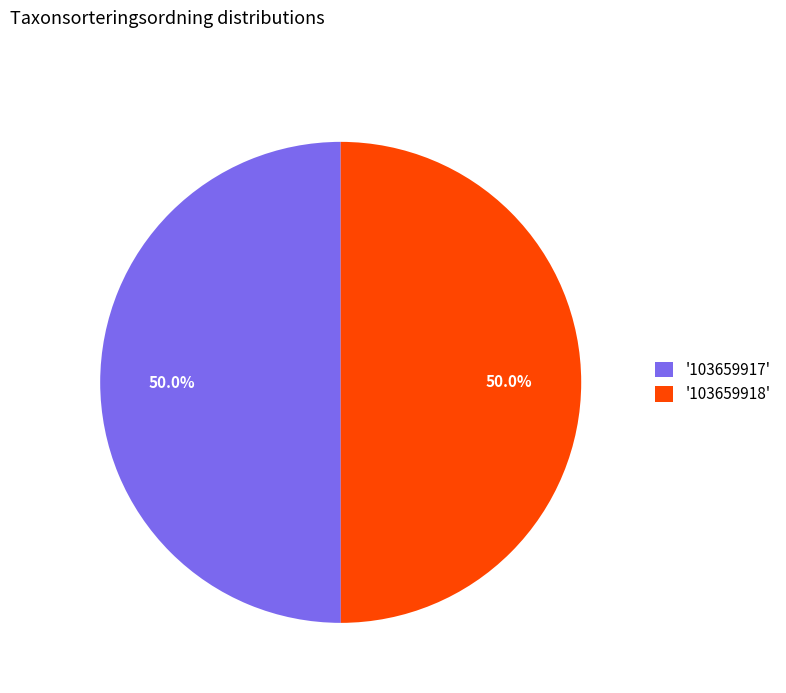

What is the ratio of the value at '103659917' to the value at '103659918'?

1.0